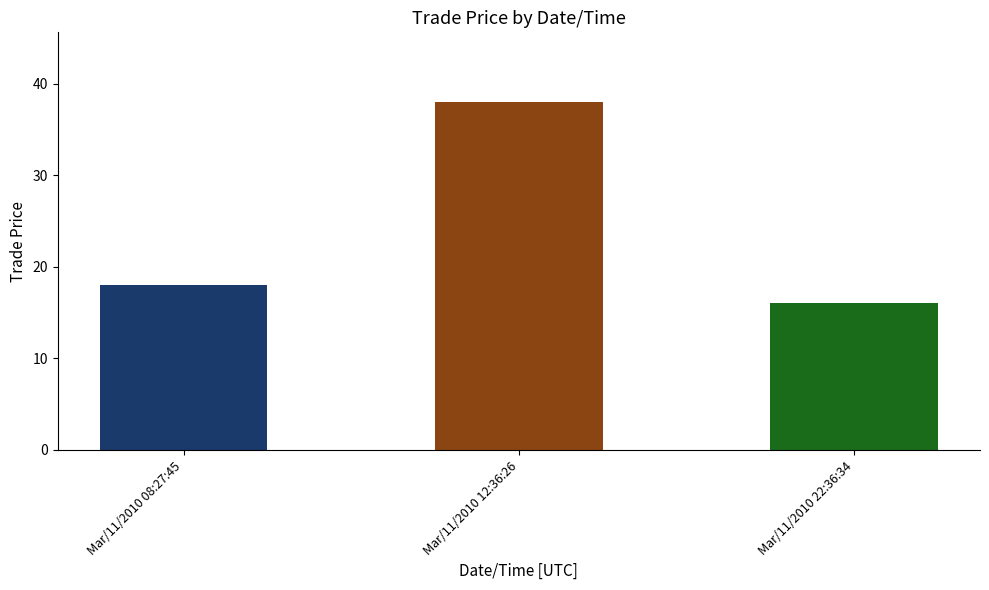

What is the average value?

24